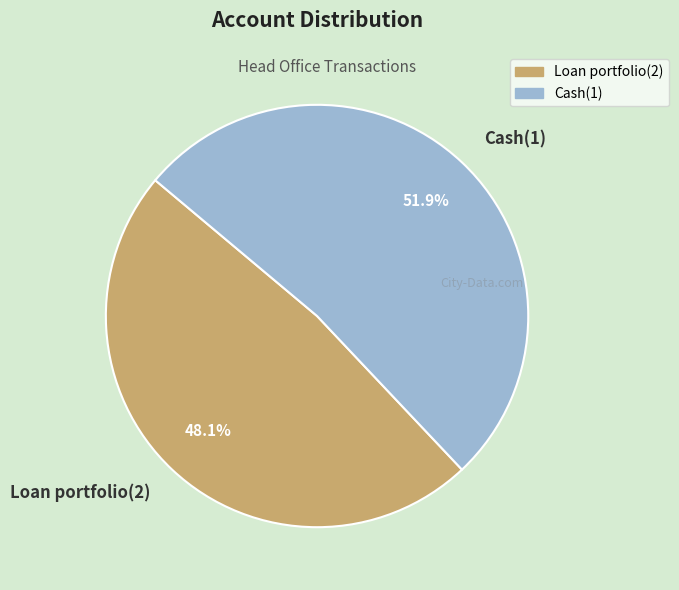

Is there any slice that represents more than half of the pie?

Yes